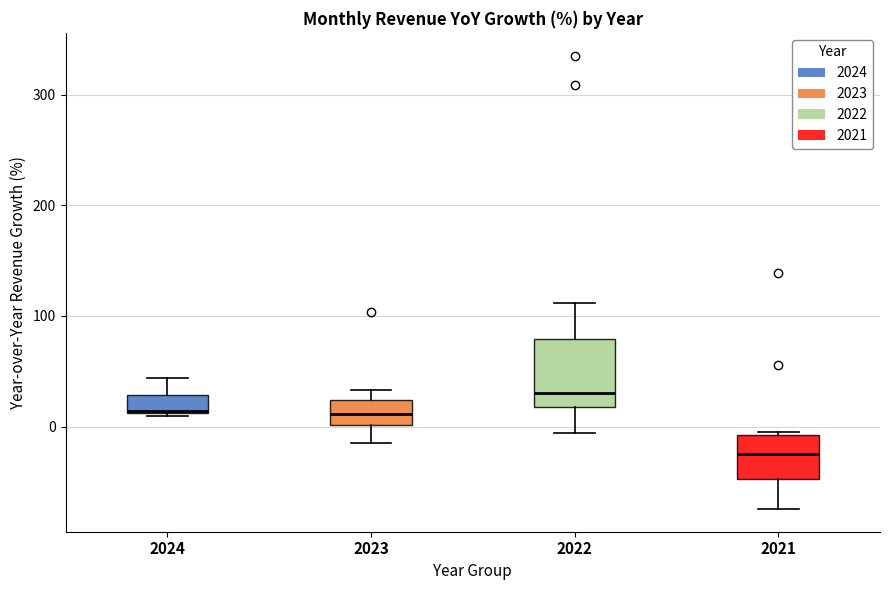

Reading left to right, read every box against the y-axis: the position of its median line, the range the box covers, and the ends of its whiskers. The values are not printed on the chart, so give them approximately, as read against the axis.

2024: median 10, box 10 to 30, whiskers 10 to 40
2023: median 10, box 0 to 20, whiskers -20 to 30
2022: median 30, box 20 to 80, whiskers -10 to 110
2021: median -20, box -50 to -10, whiskers -70 to 0